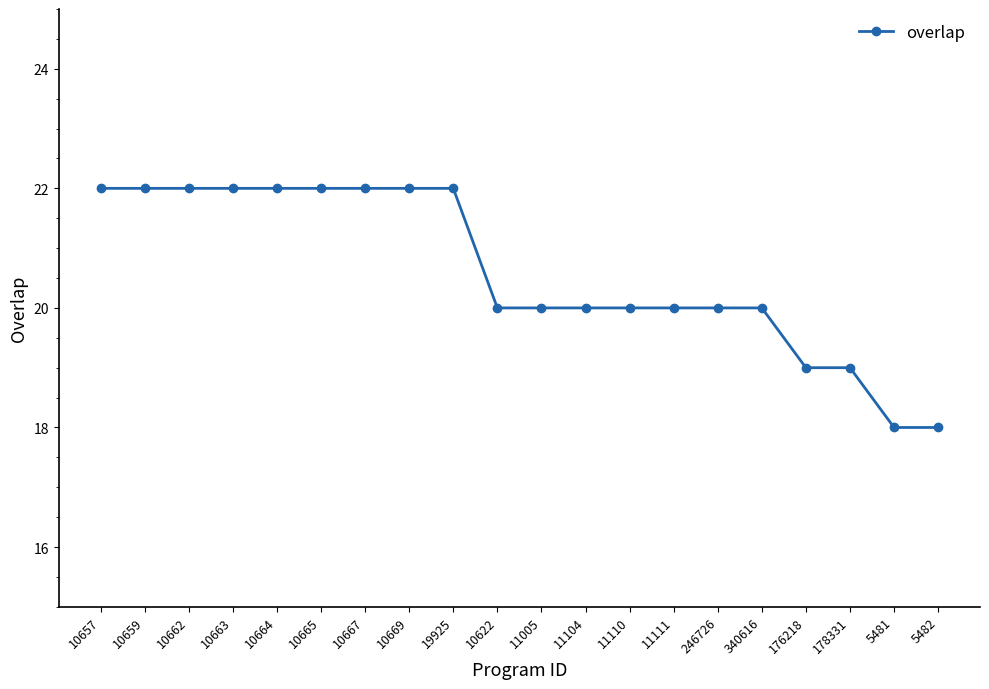

What is the greatest value displayed?

22